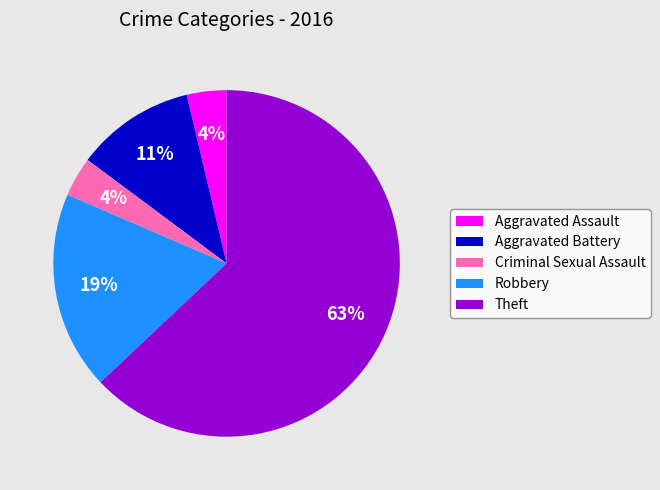

Which slice is the largest?

Theft